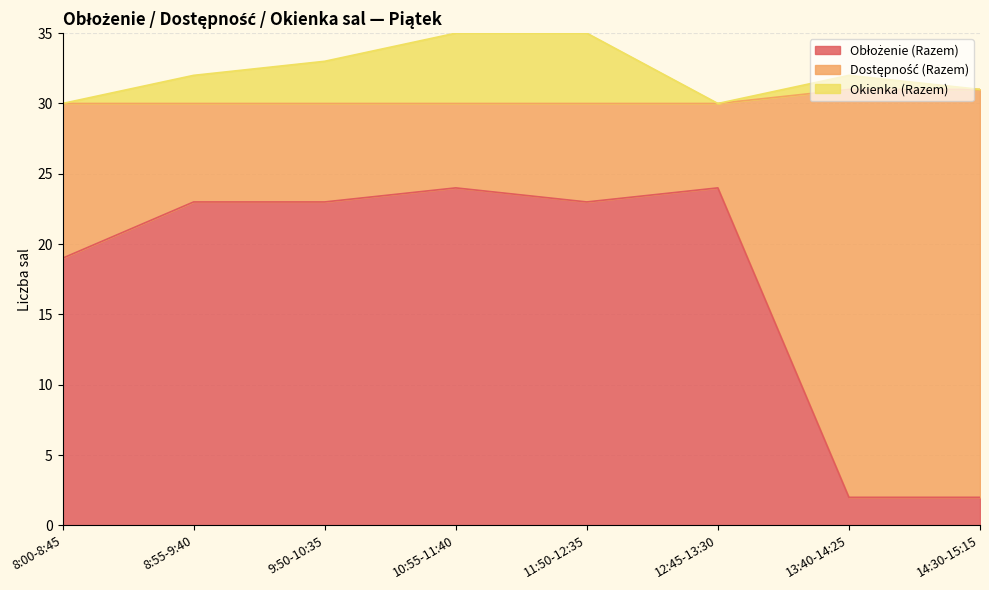

At how many categories does at least one series exceed 4?

8